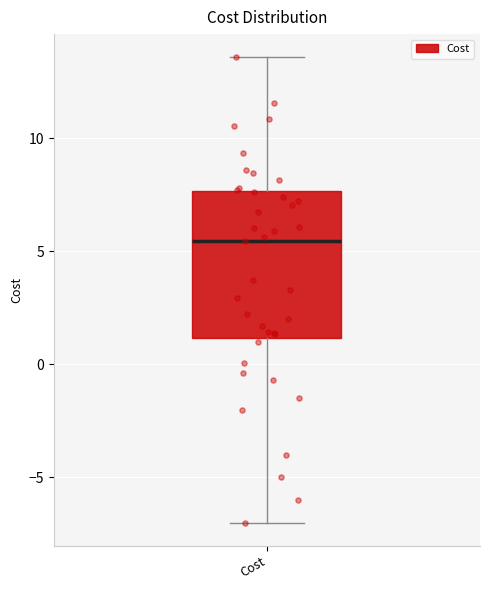

Where is the upper edge of the box for Cost on the y-axis? The values are not printed on the chart, so give them approximately, as read against the axis.

7.5